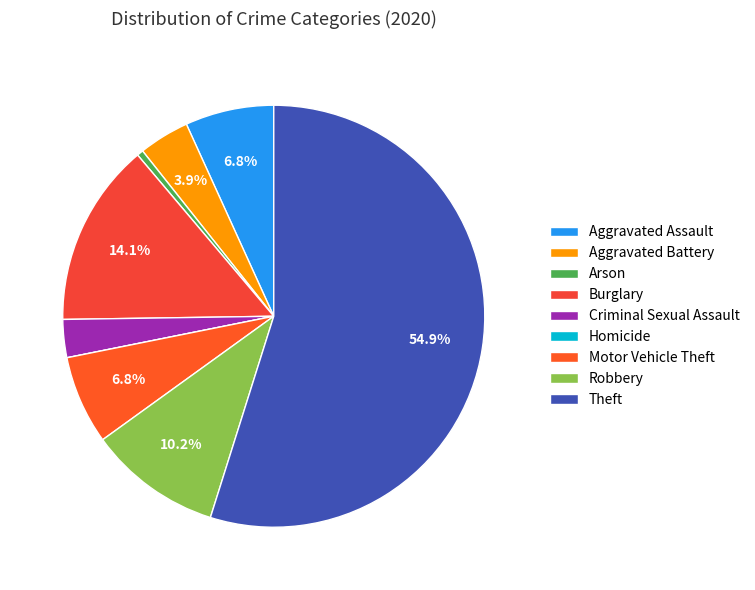

What is the total percentage of Theft and Arson?

55.3%